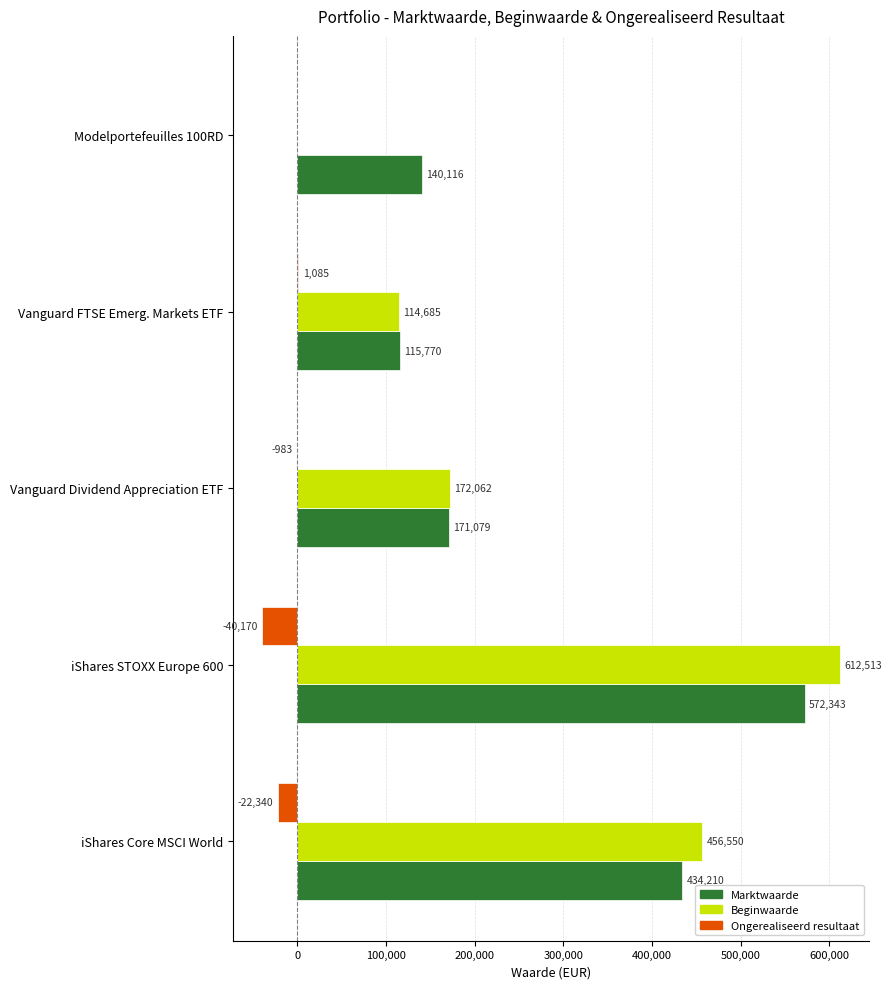

How many distinct data groups are displayed?

3